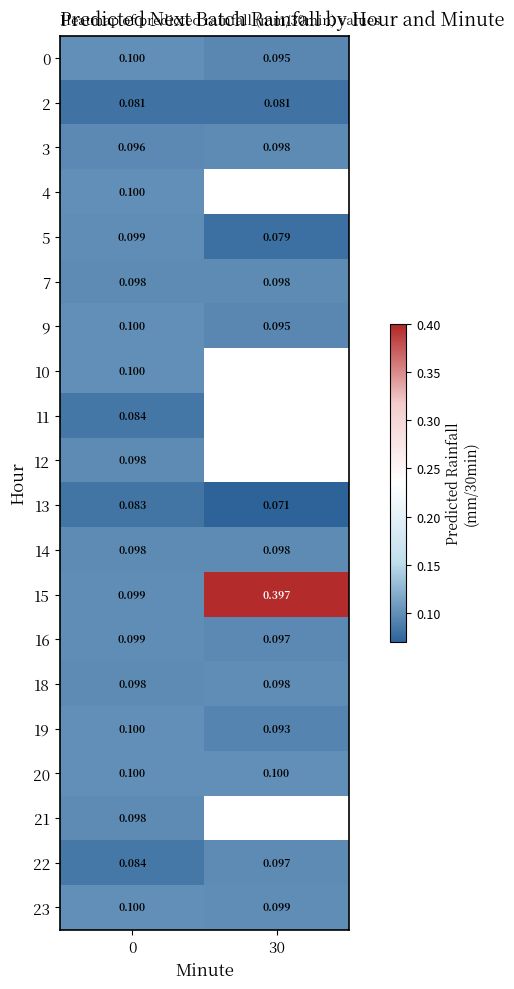

Is the value of 3 at 0 greater than the value of 2 at 30?

Yes